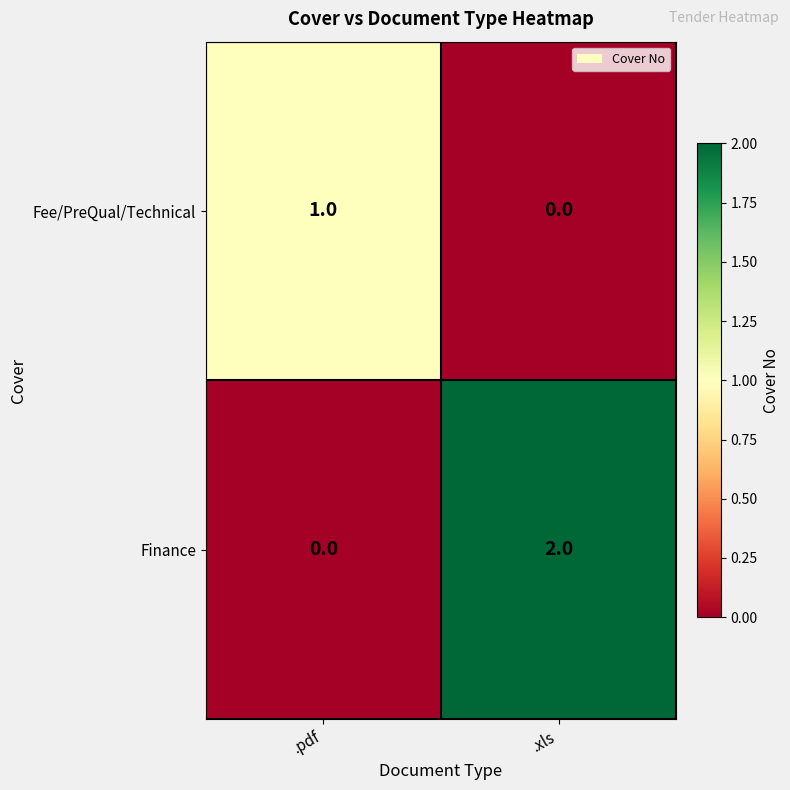

At which category is the sum across all series the highest?

.xls